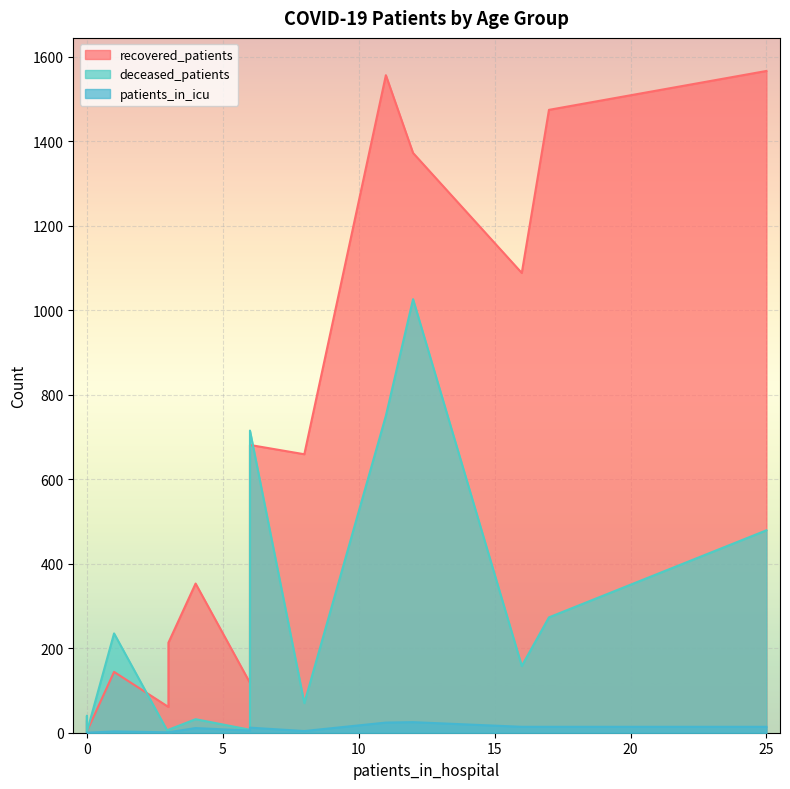

Reading left to right, list all the values displayed in this chart.

recovered_patients: <20=27	20 - 24=61	25 - 29=118	30 - 34=213	35 - 39=246	40 - 44=353	45 - 49=659	50 - 54=1088	55 - 59=1474	60 - 64=1566	65 - 69=1556	70 - 74=1372	75 - 79=681	80 - 84=144	85 - 89=19	>90=3
deceased_patients: <20=3	20 - 24=0	25 - 29=7	30 - 34=7	35 - 39=17	40 - 44=32	45 - 49=70	50 - 54=158	55 - 59=273	60 - 64=479	65 - 69=750	70 - 74=1026	75 - 79=715	80 - 84=235	85 - 89=40	>90=2
patients_in_icu: <20=0	20 - 24=1	25 - 29=5	30 - 34=1	35 - 39=8	40 - 44=11	45 - 49=4	50 - 54=14	55 - 59=14	60 - 64=14	65 - 69=24	70 - 74=25	75 - 79=12	80 - 84=3	85 - 89=0	>90=0